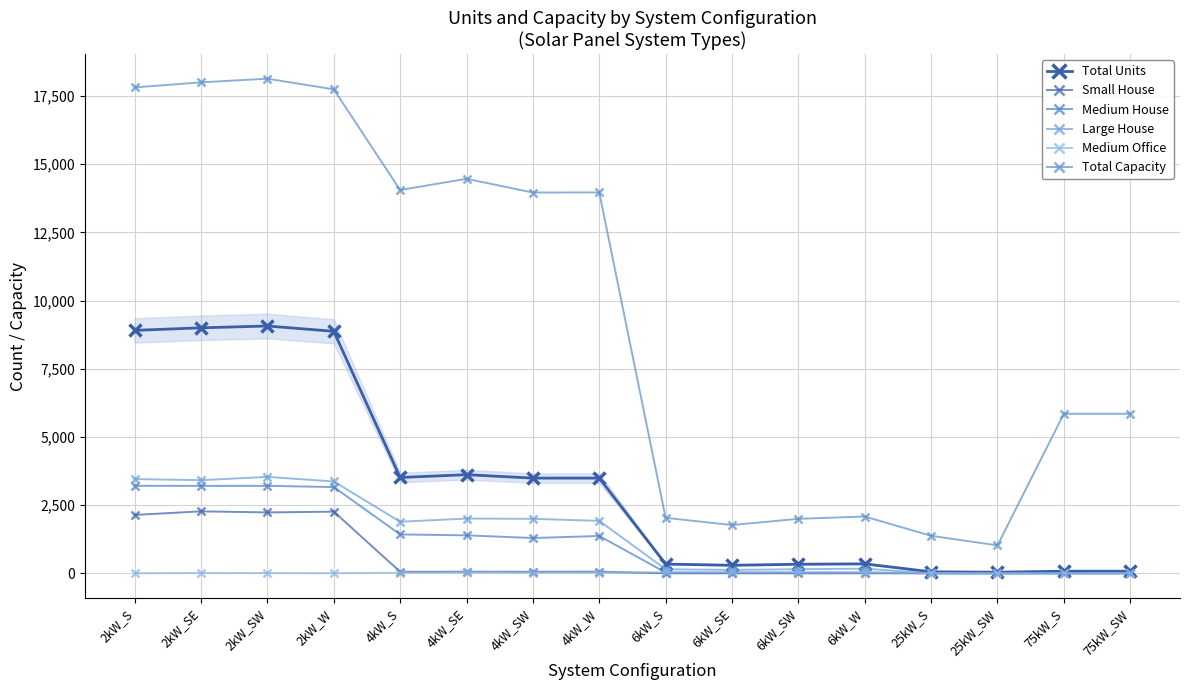

What is the highest value of the Small House series?

2272